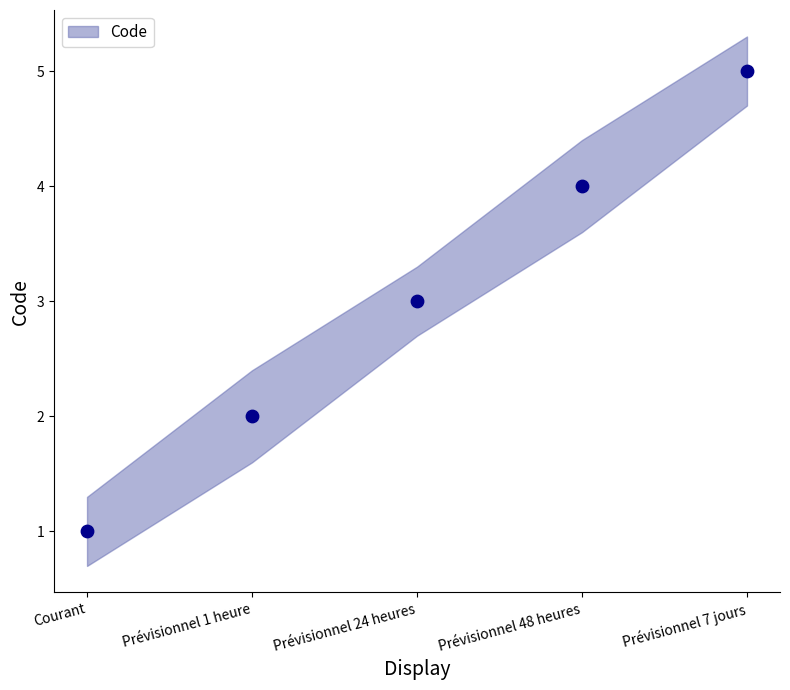

What is the range of X values (max minus min)?

4